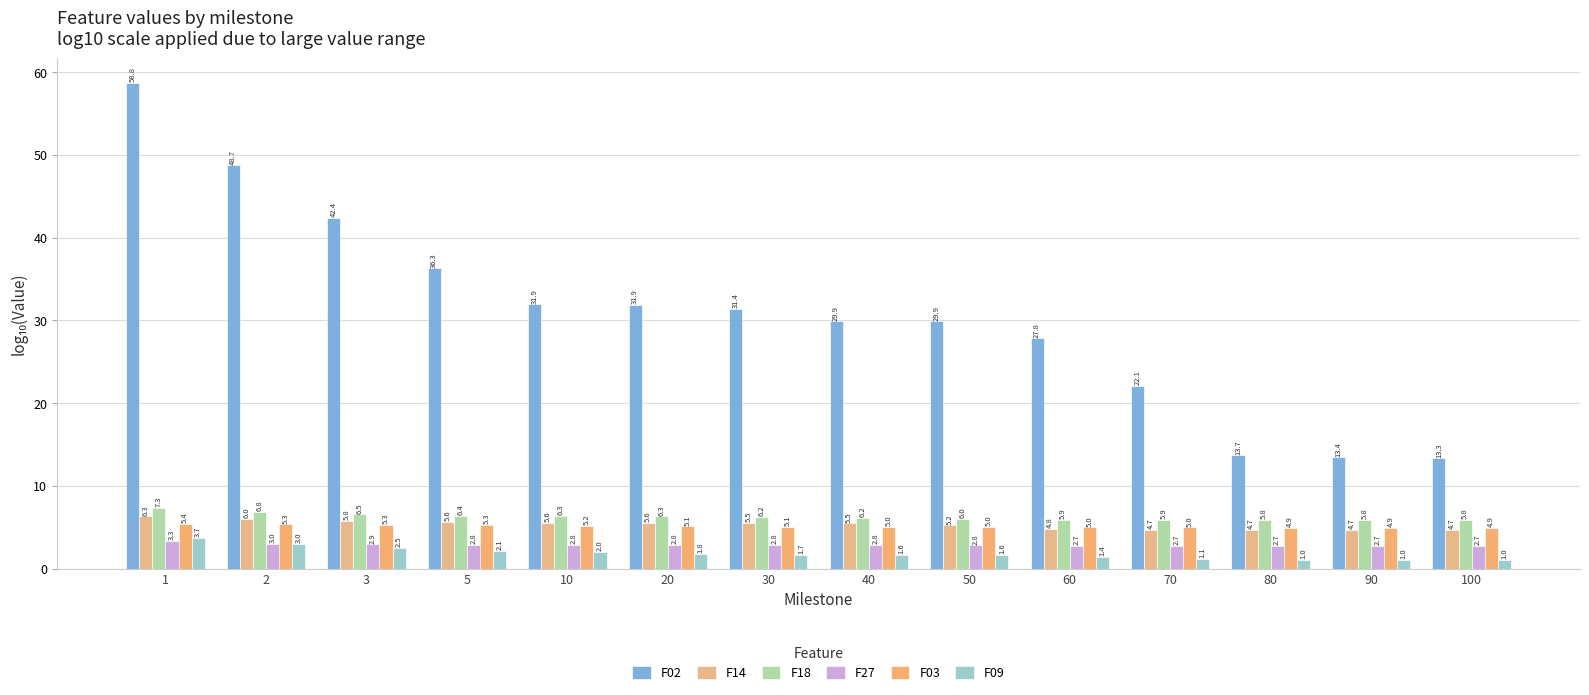

At which label does F14 reach its peak?

1